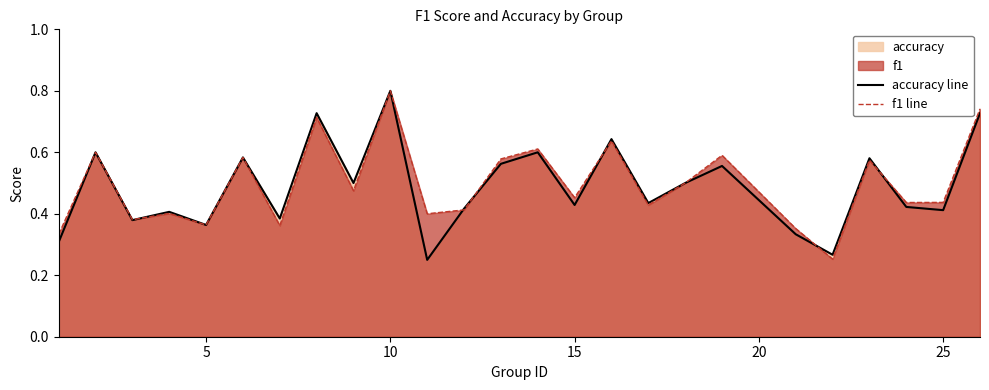

Which category has the highest value across all series?

10